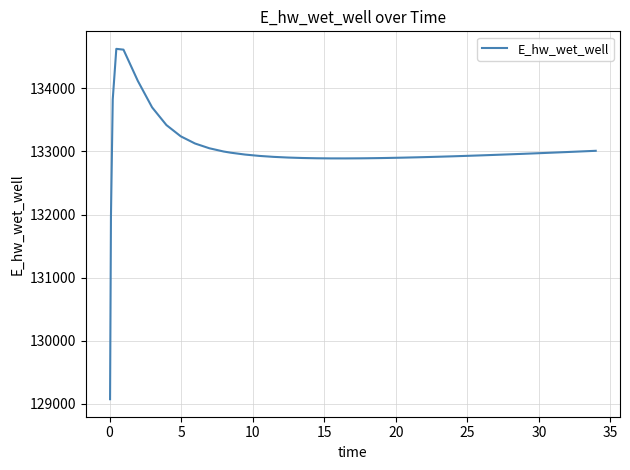

What is the smallest value displayed?

129070.3